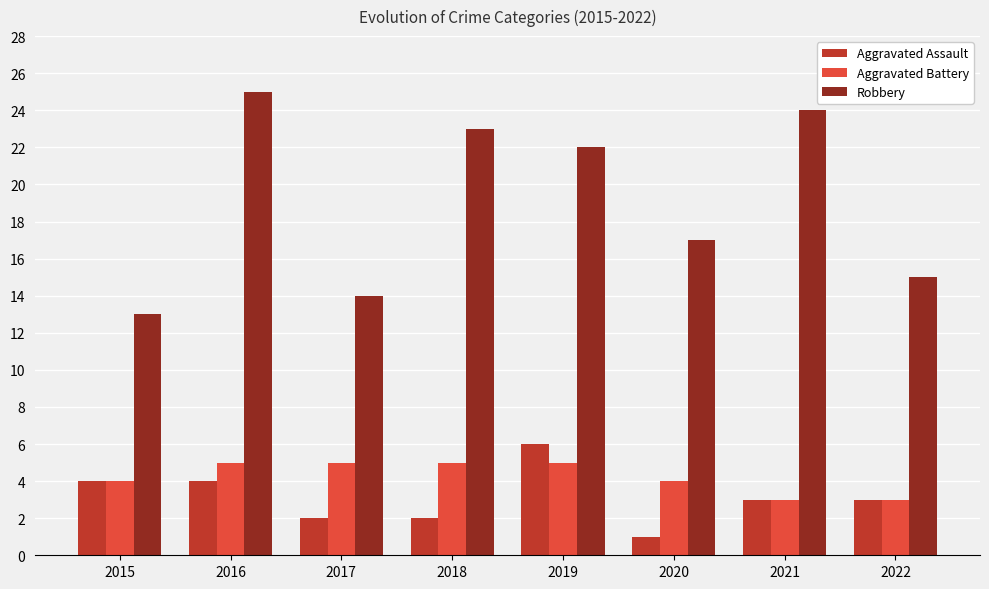

What is the average value of the Aggravated Assault series?

3